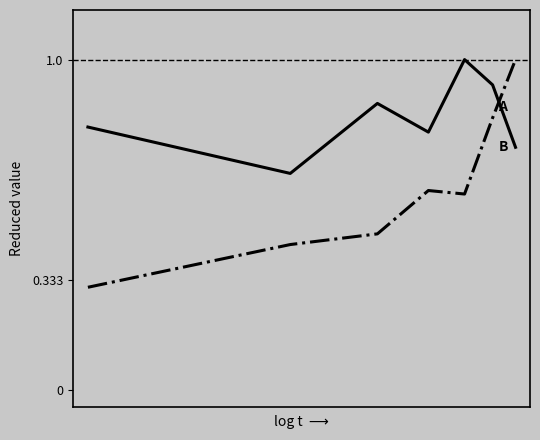

What is the smallest value displayed?

0.3